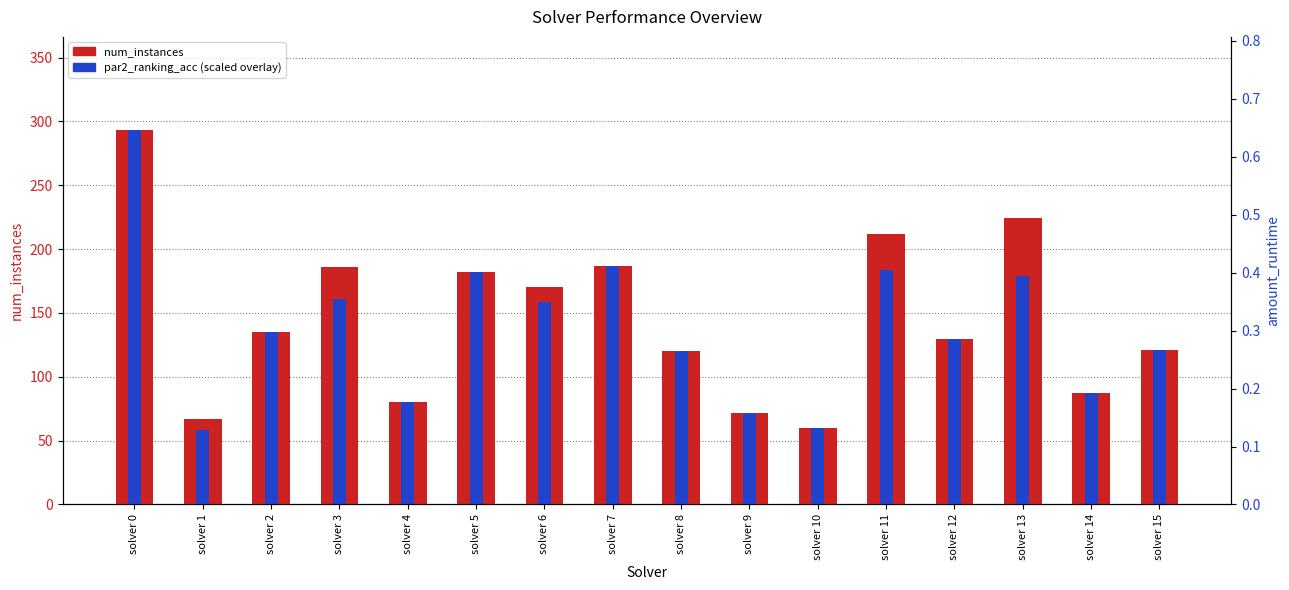

The value of par2_ranking_acc (scaled) at solver 3 is 210.2. True or false?

False